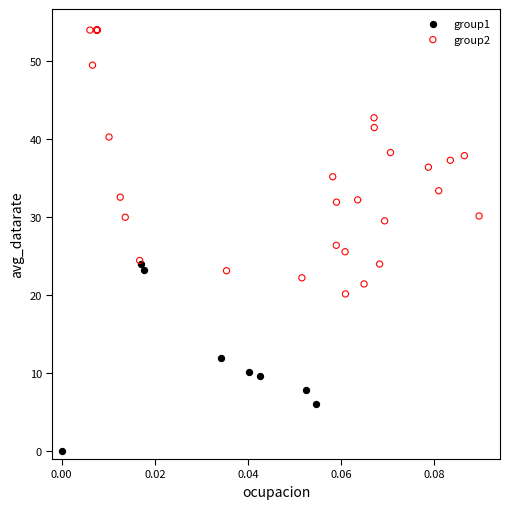

Which series reaches the maximum Y coordinate?

group2